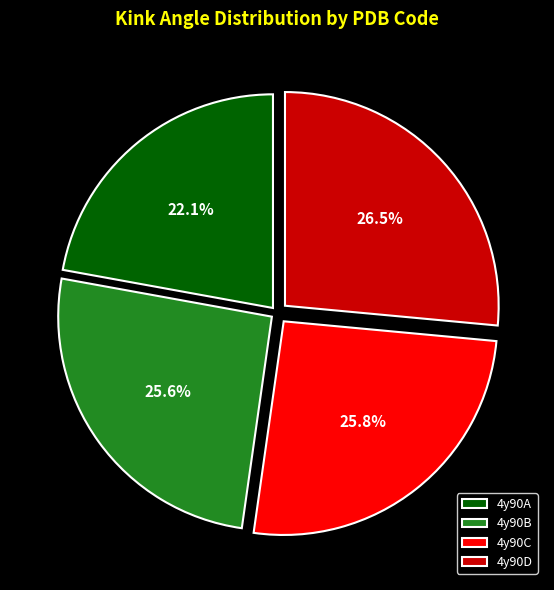

Between 4y90B and 4y90D, which is larger?

4y90D